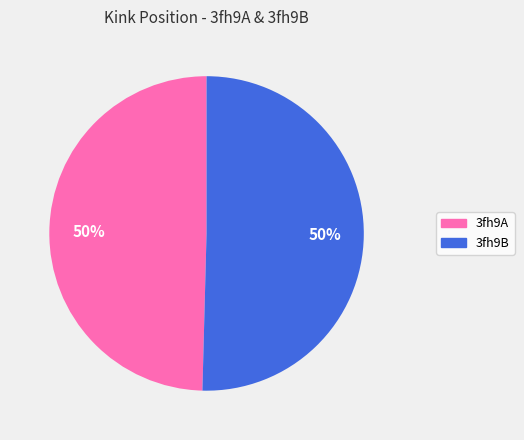

To the nearest percent, what percentage of the pie is 3fh9B?

50%